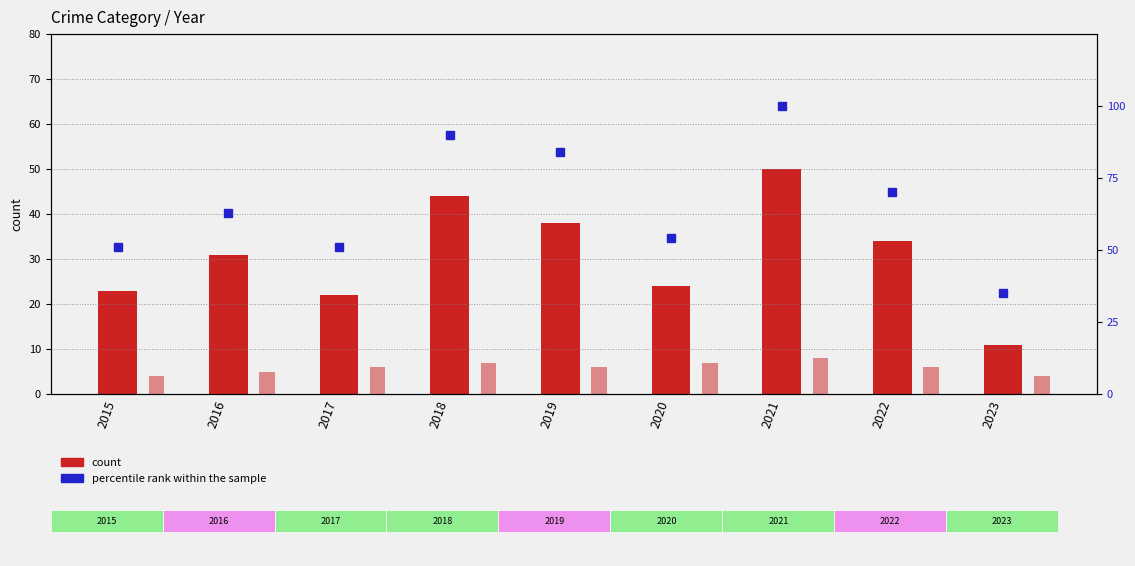

At which category does the chart reach its peak across all series?

2021